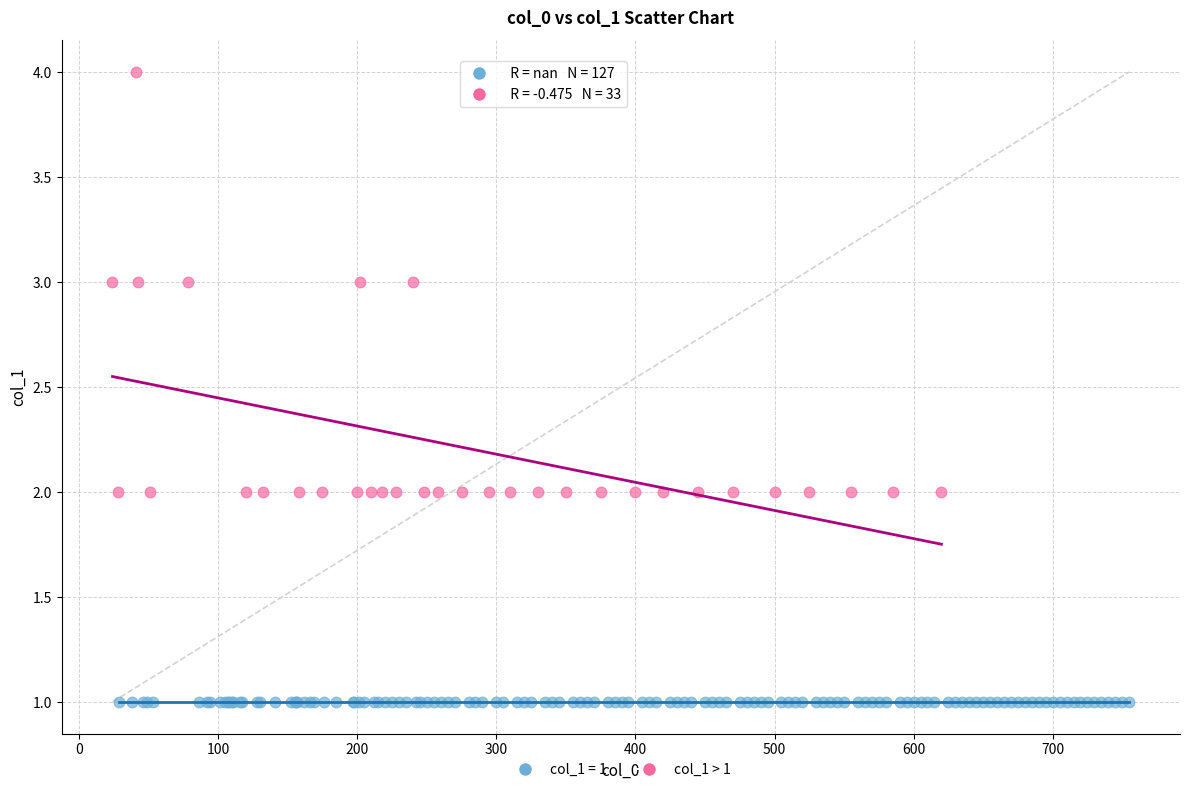

Which series contains the lowest Y value?

col_1 = 1